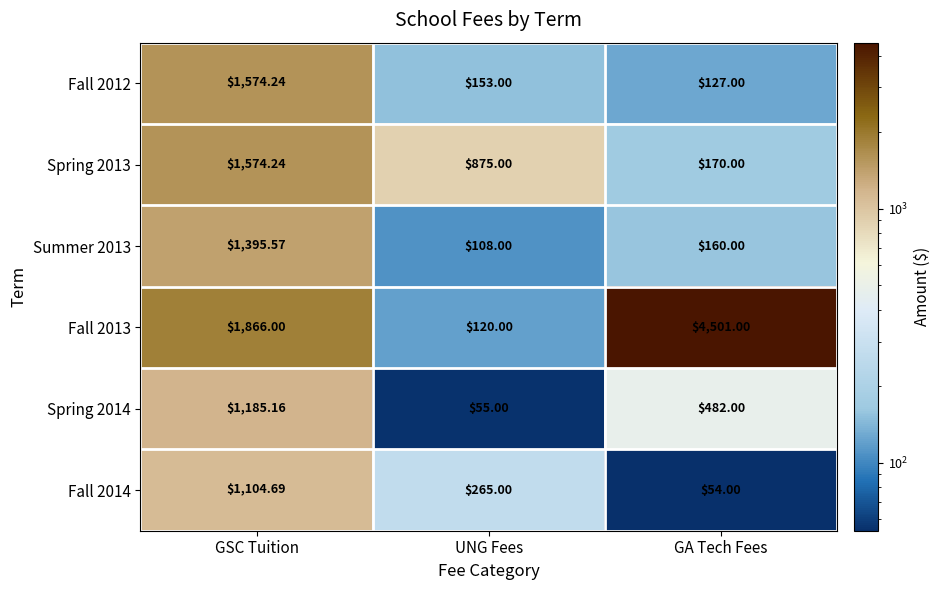

Which series changed the most between UNG Fees and GA Tech Fees?

Fall 2013